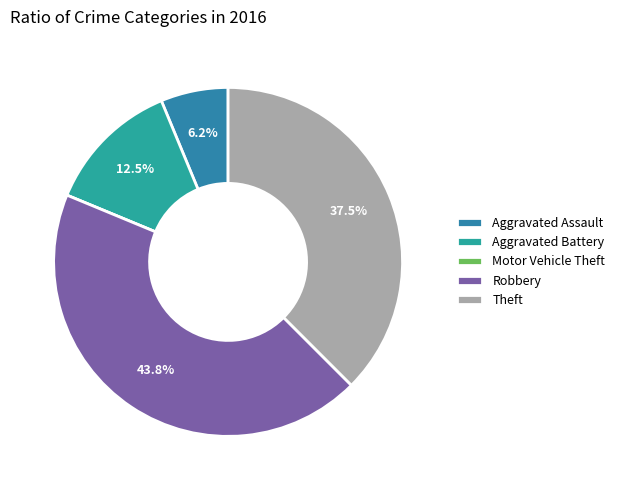

How many segments does this pie chart have?

5